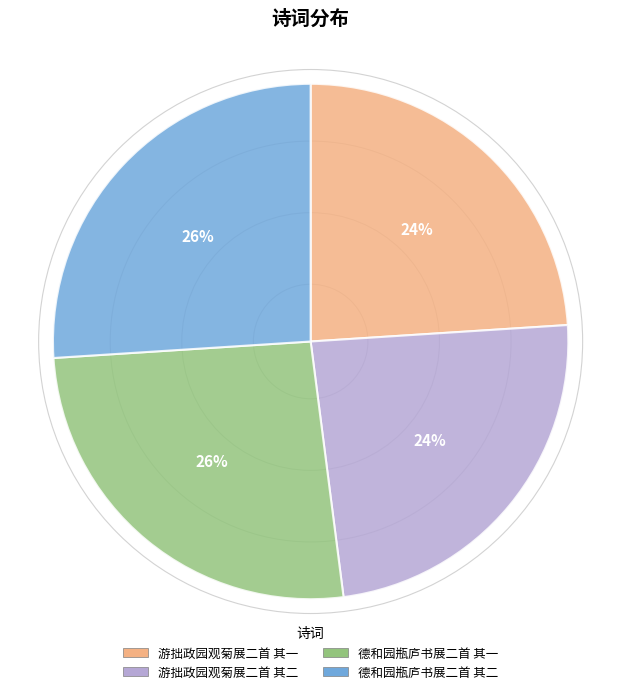

Is it true that 游拙政园观菊展二首 其二 is 24% of the pie?

True